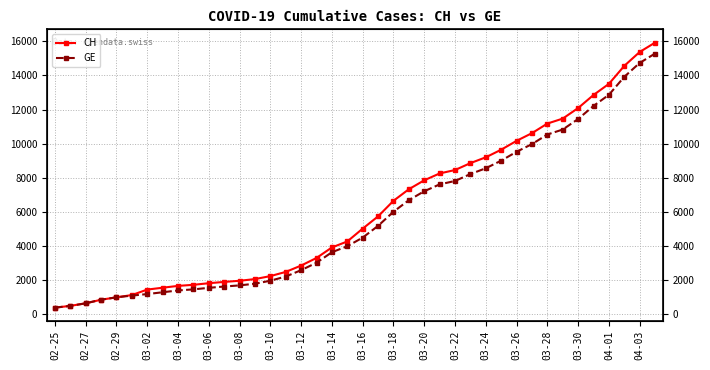

True or false: GE and CH intersect in this chart.

False